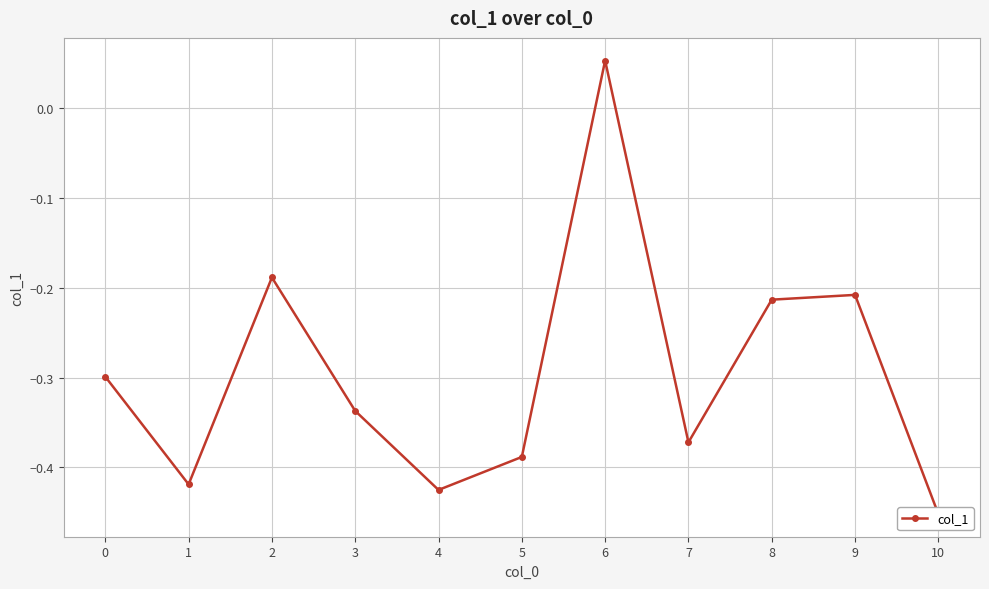

List the labels in order of value, smallest first.

10, 4, 1, 5, 7, 3, 0, 8, 9, 2, 6